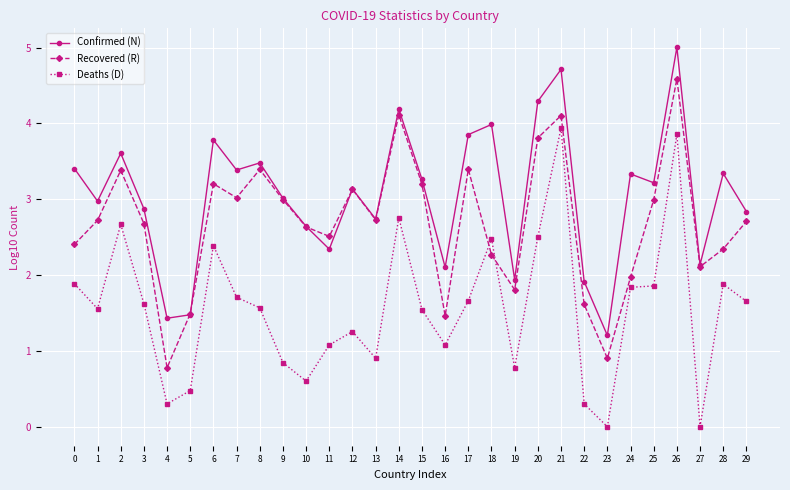

Where is the first local minimum for Recovered (R)?

4